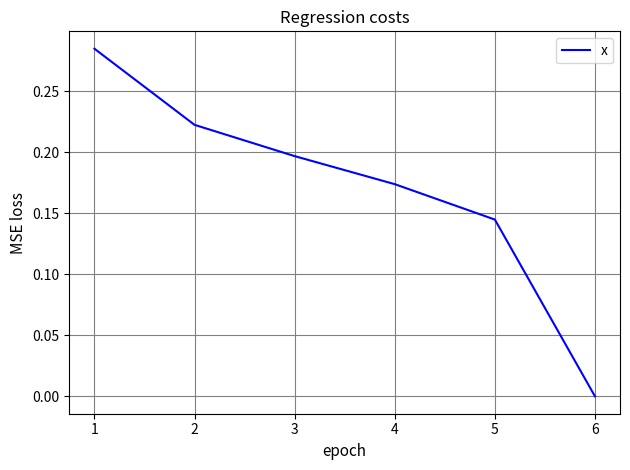

What is the sum of all values?

1.0